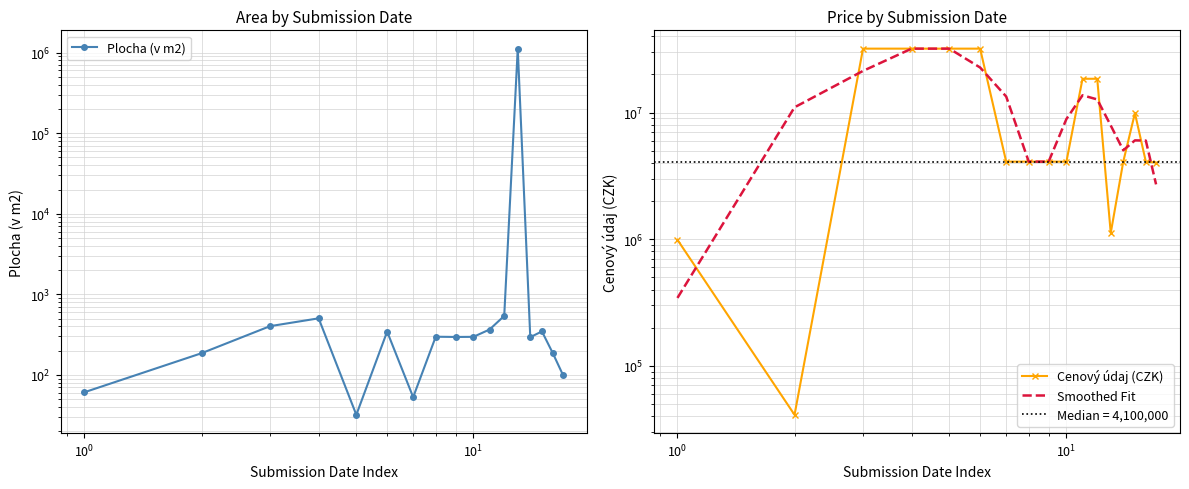

How many data points in Smoothed Fit are above 8900000?

8